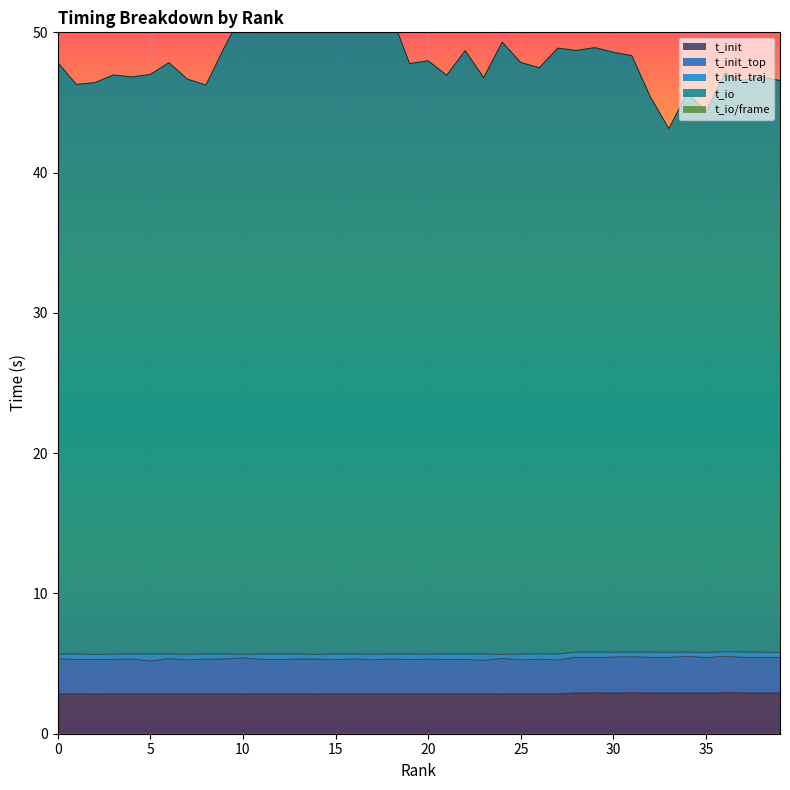

At which category is the sum across all series the highest?

13